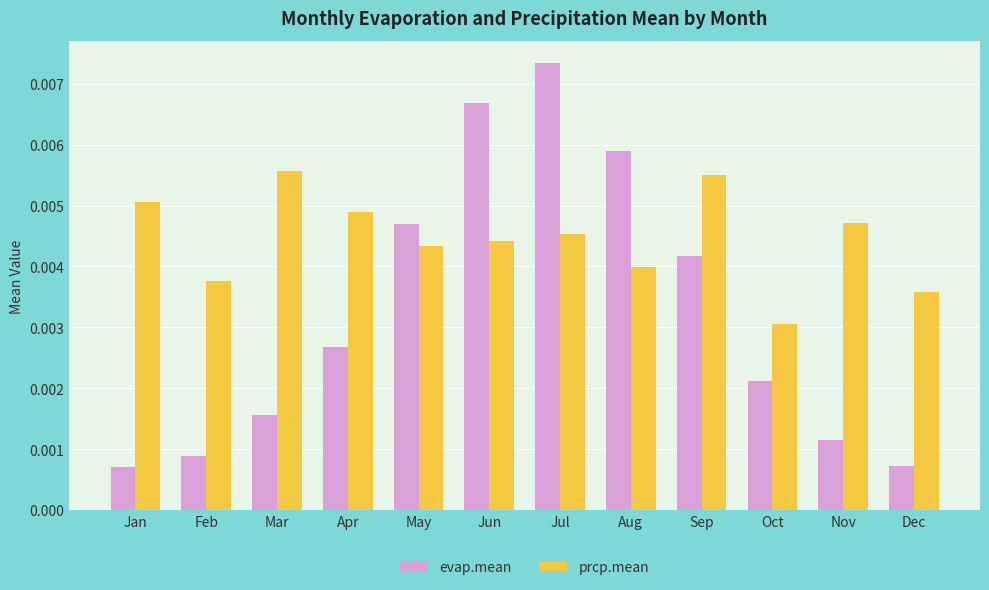

Rank the series by their average value, from highest to lowest.

prcp.mean, evap.mean